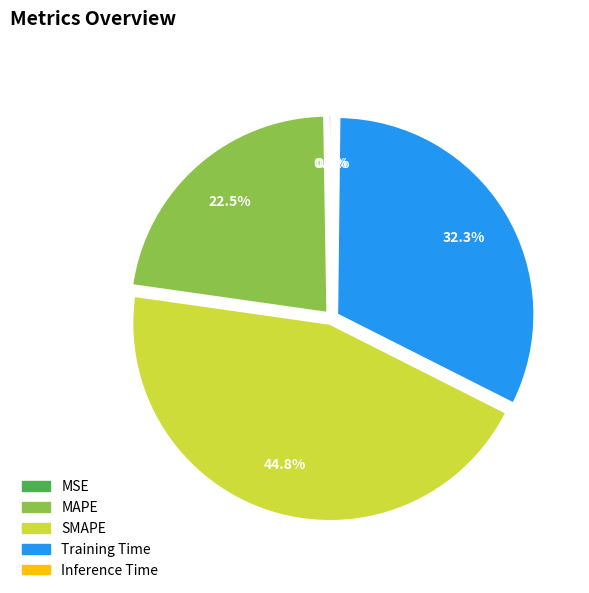

Between Training Time and MAPE, which is larger?

Training Time